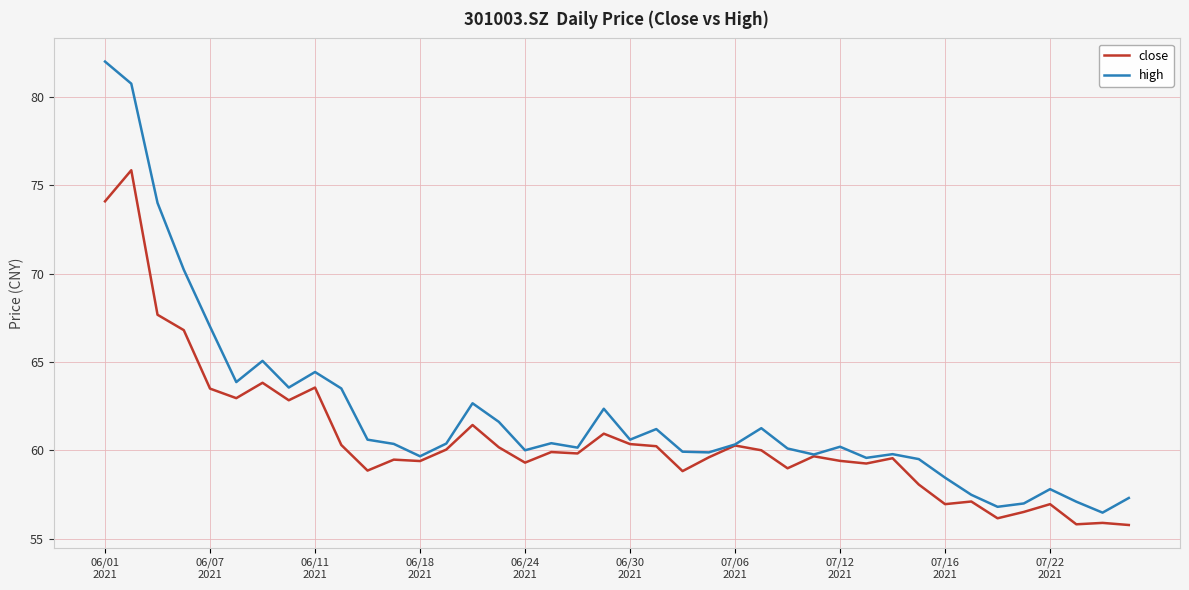

Which series has the largest total across all categories?

high